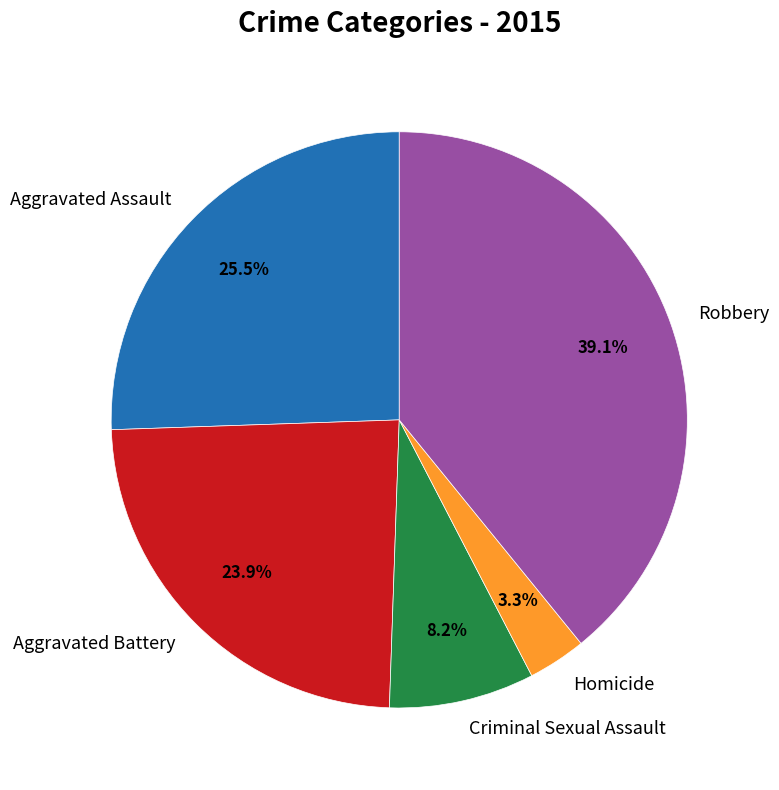

Which slice is the smallest?

Homicide